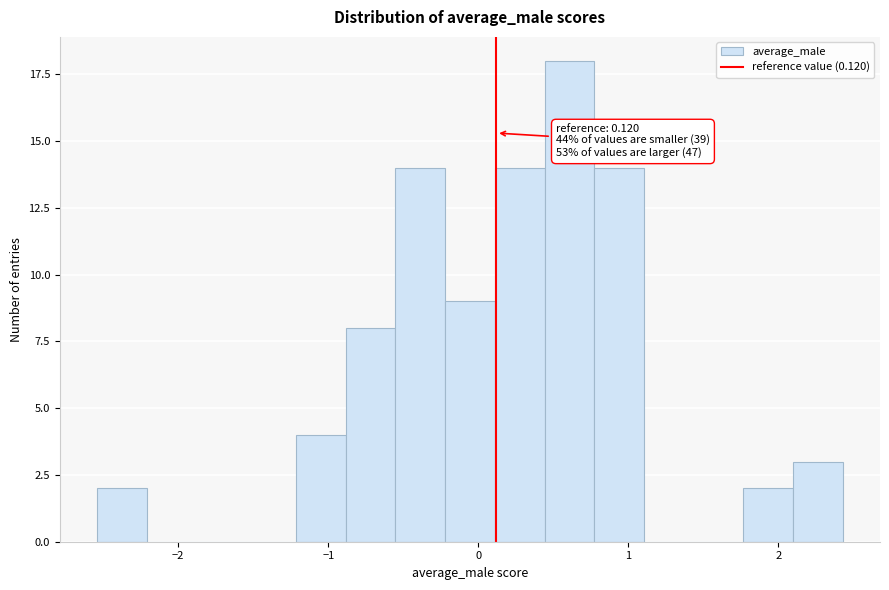

Read against the x-axis, roughly where is the centre of the tallest bar?

0.6